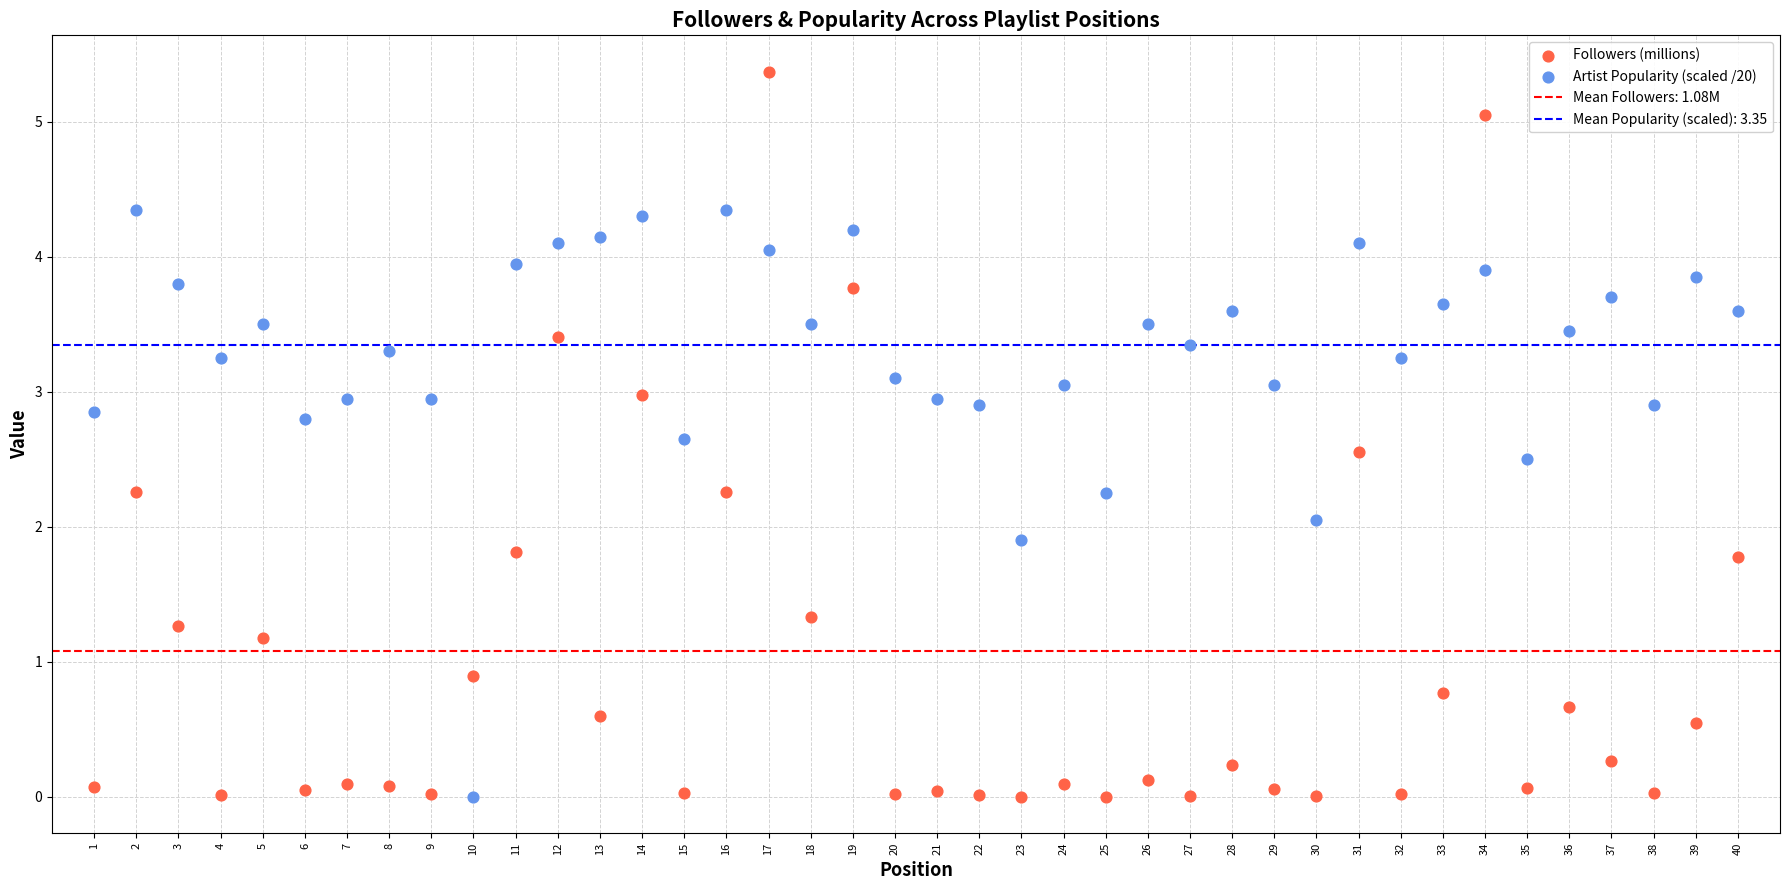

Which series reaches the maximum Y coordinate?

Followers (millions)